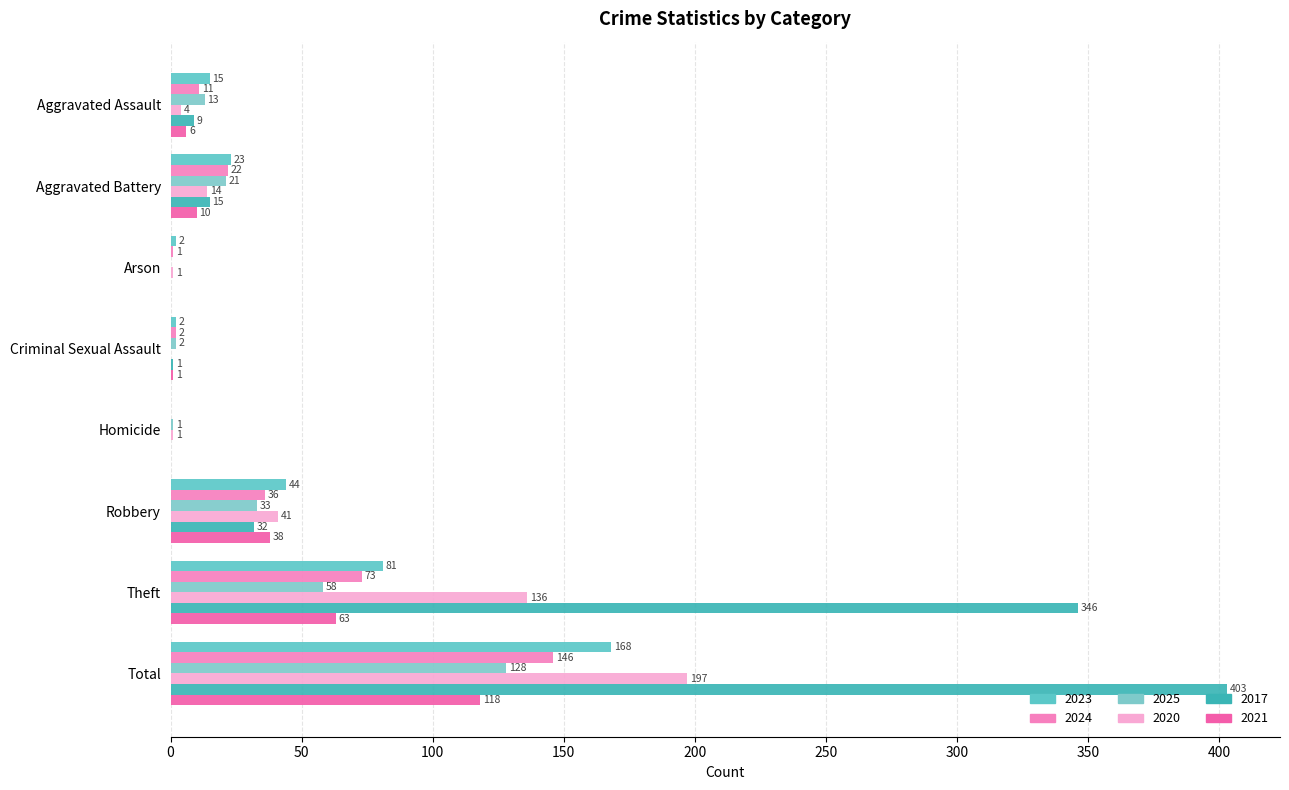

What is the label of the 8th bar from the left?

Total